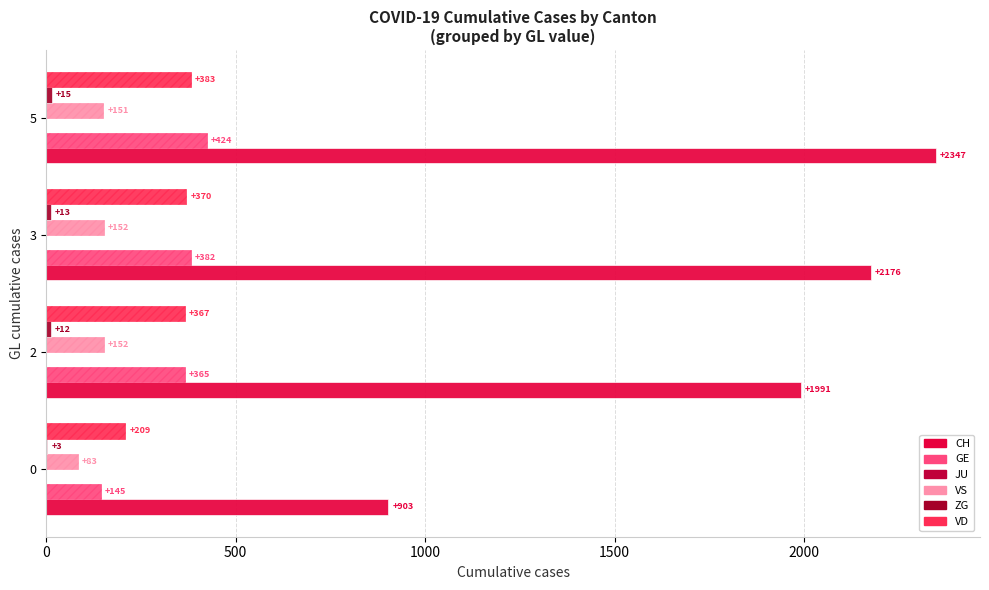

How many series are shown in this chart?

5